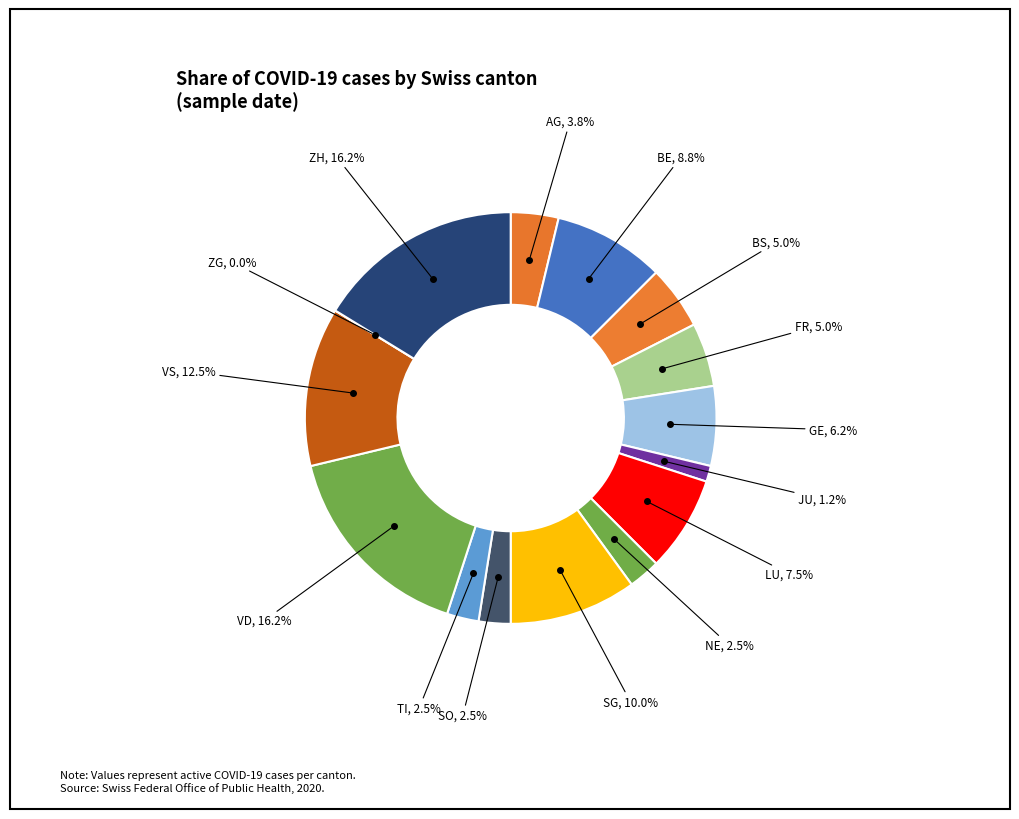

Which slice is the smallest?

ZG